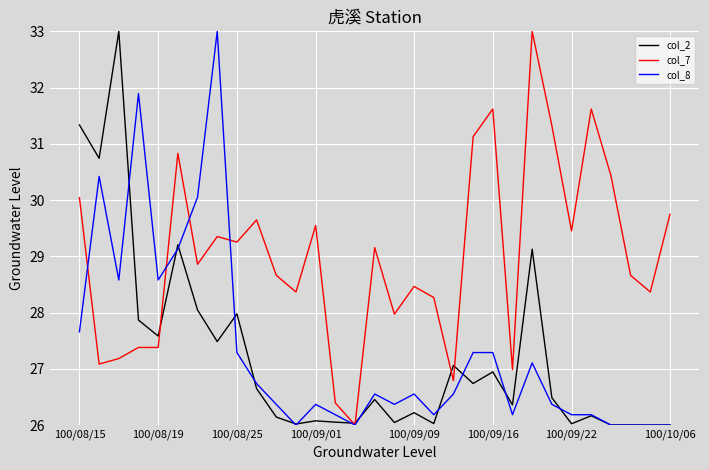

What is the average value of the col_2 series?

27.2